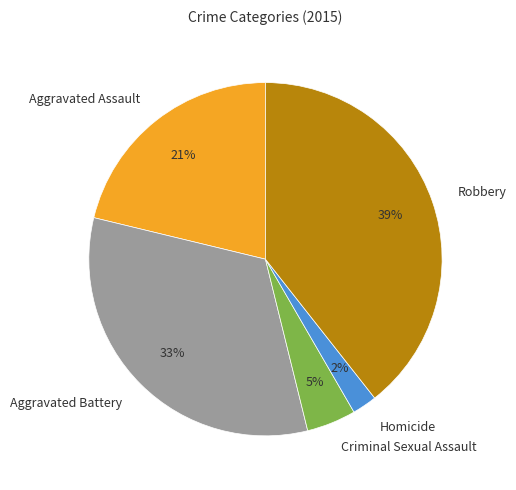

Rank the categories by value from highest to lowest.

Robbery, Aggravated Battery, Aggravated Assault, Criminal Sexual Assault, Homicide